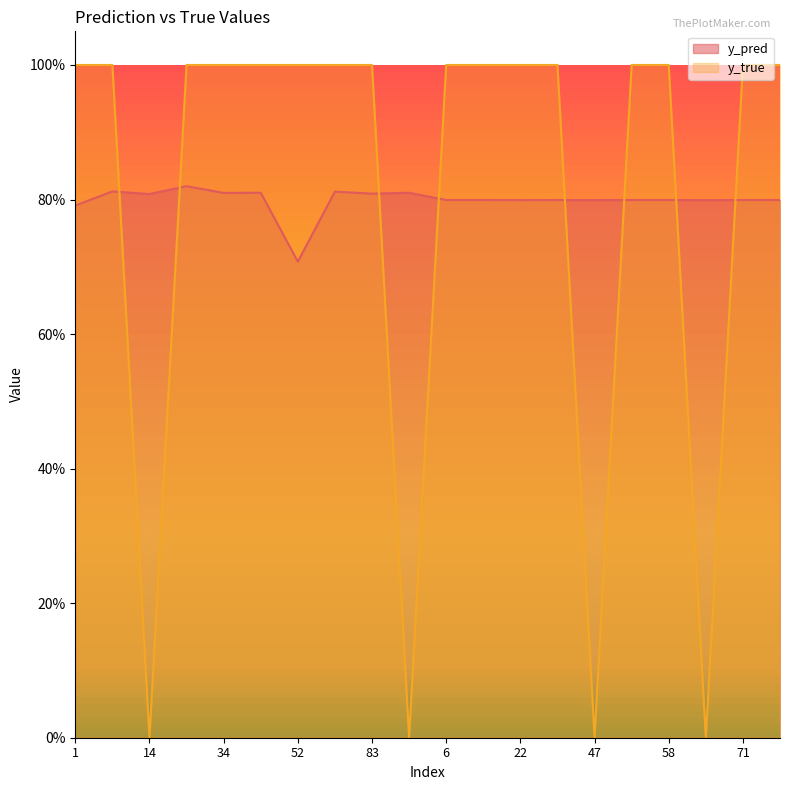

How many times do y_pred and y_true cross each other?

8